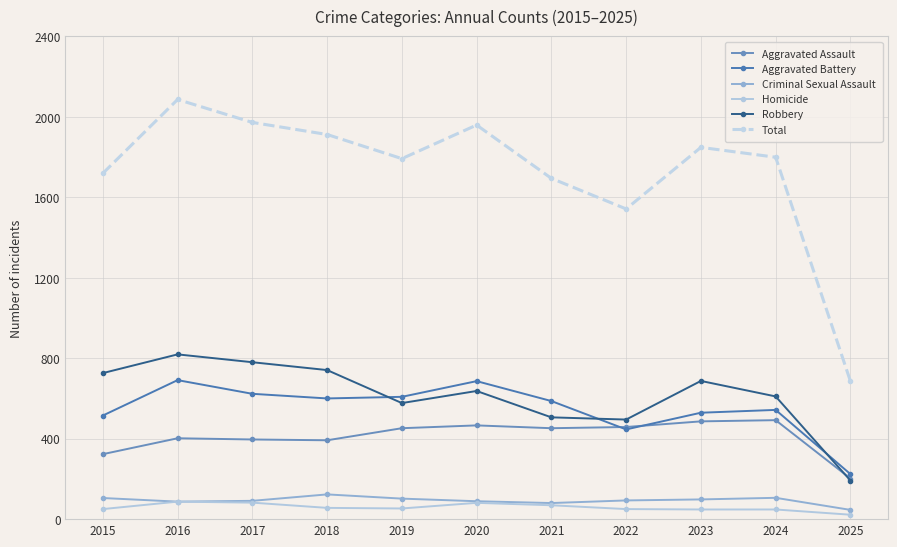

How many series are shown in this chart?

6